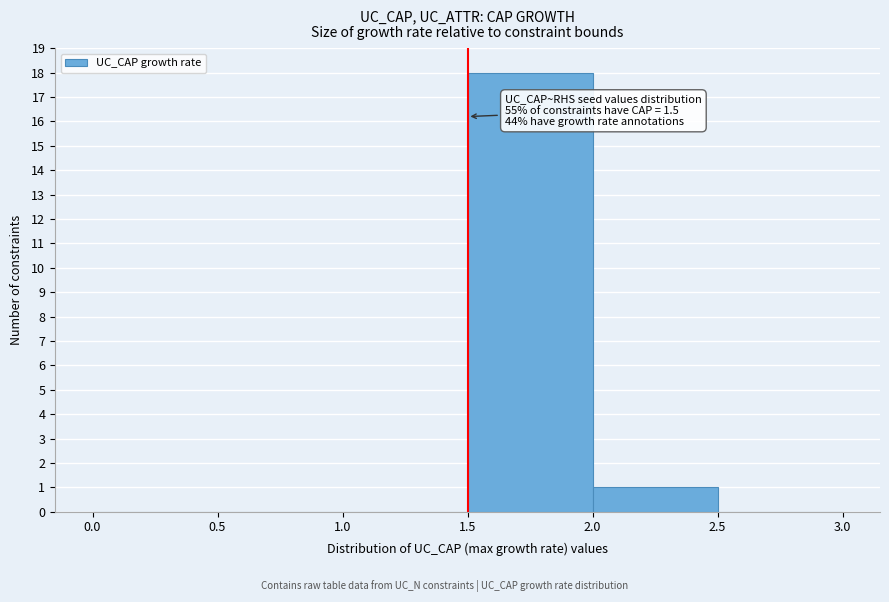

Which range on the x-axis has the tallest bar?

1.5 to 2.0